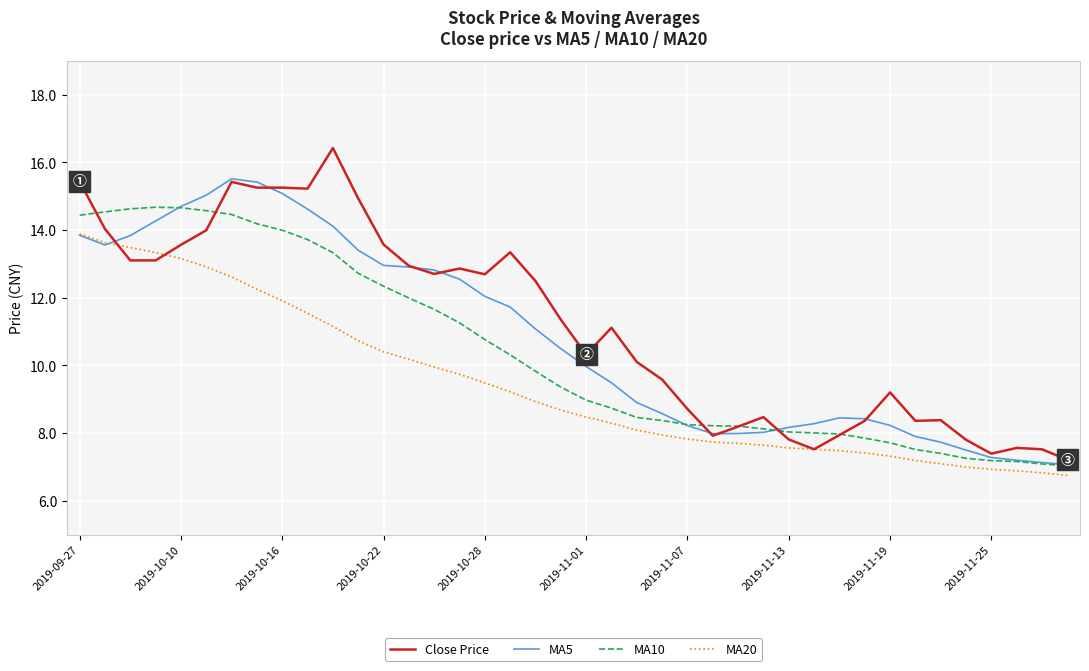

How many lines are shown in the chart?

4